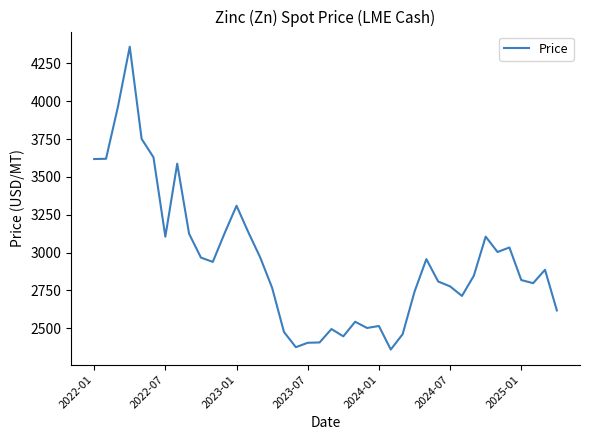

Is this an area chart (filled region under the line)?

No